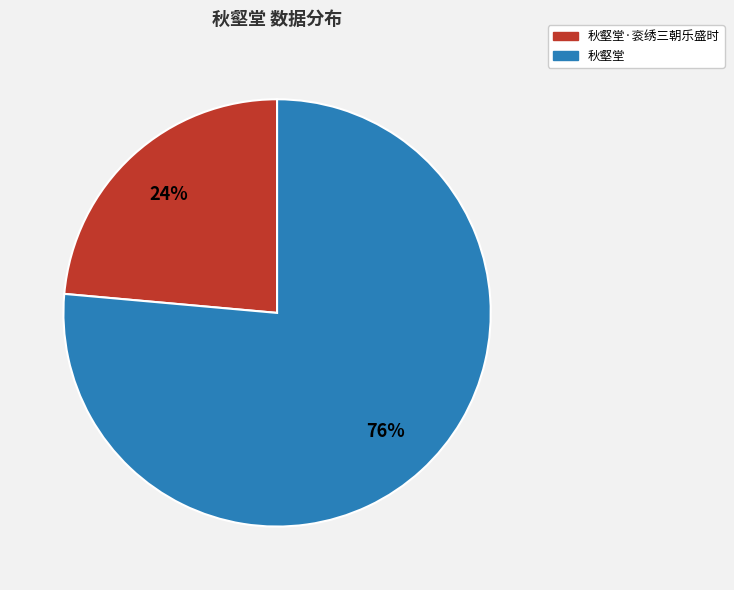

To the nearest percent, what is the average slice percentage?

50%